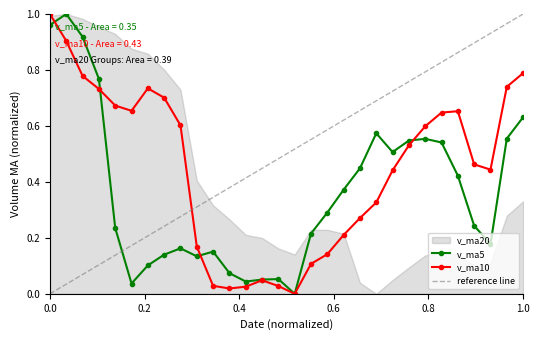

At 2019-10-30, list the series in order from largest to smallest.

v_ma5, v_ma10